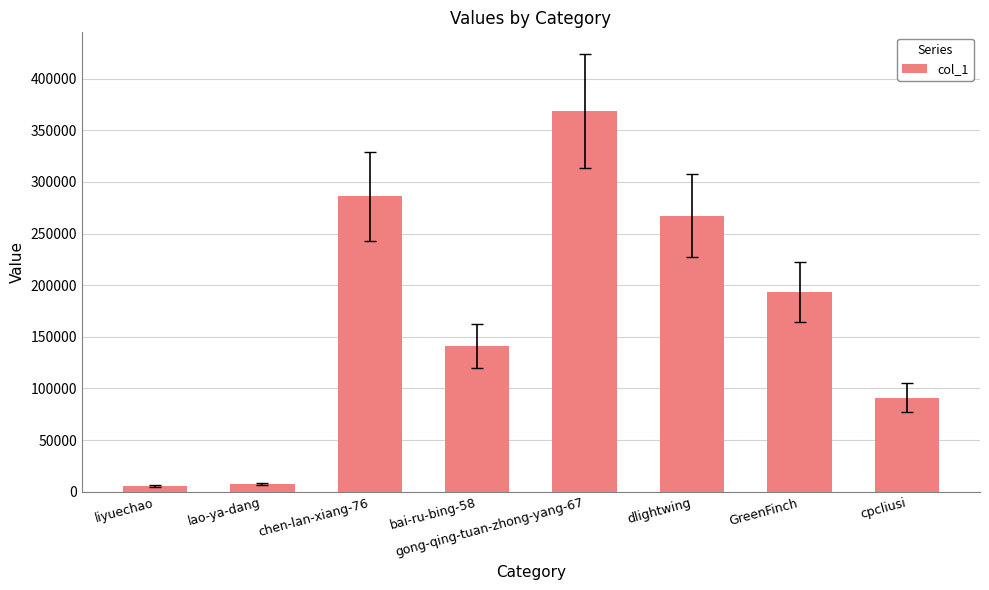

Count the number of categories in the chart.

8